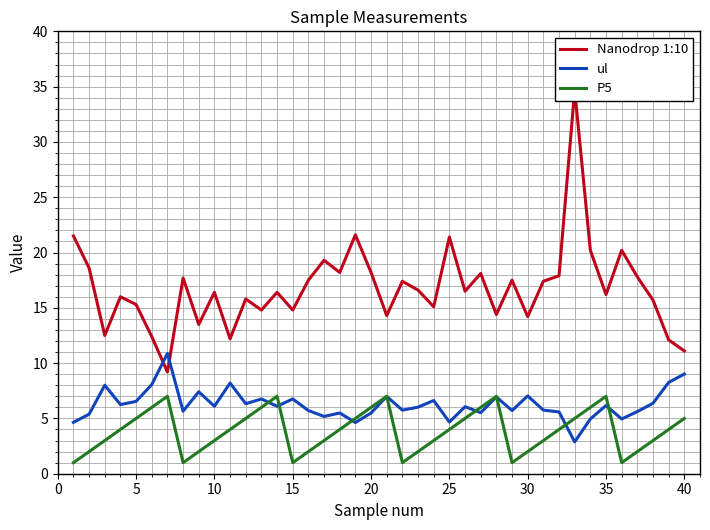

True or false: P5 has a value of 6.6 at 5.

False